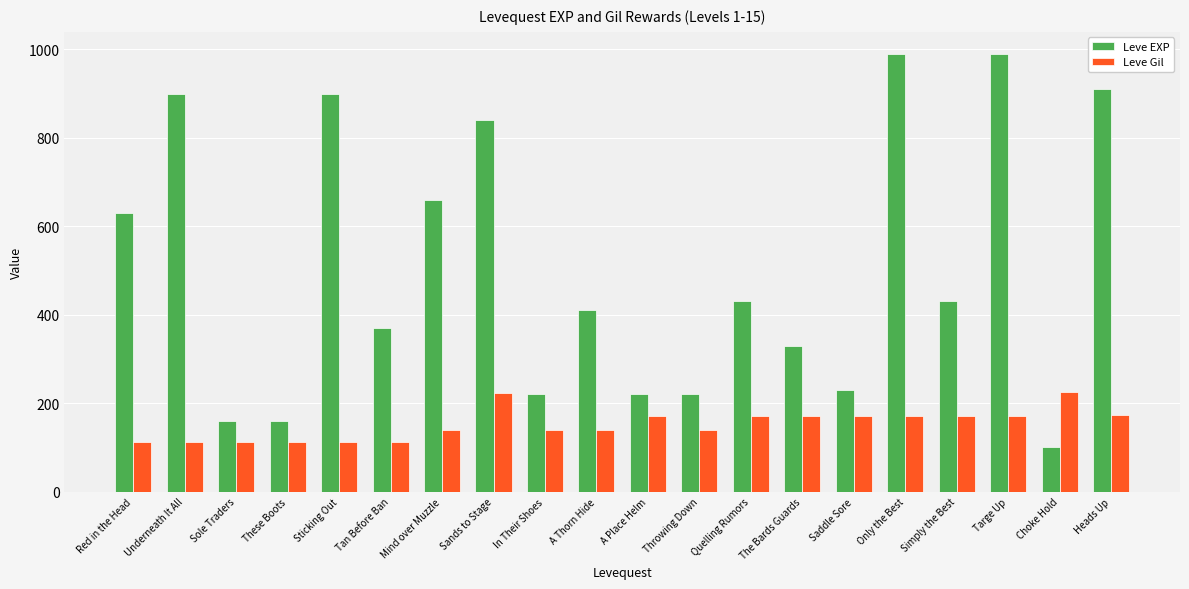

What is the sum of the Leve Gil values at Sticking Out and Red in the Head?

224